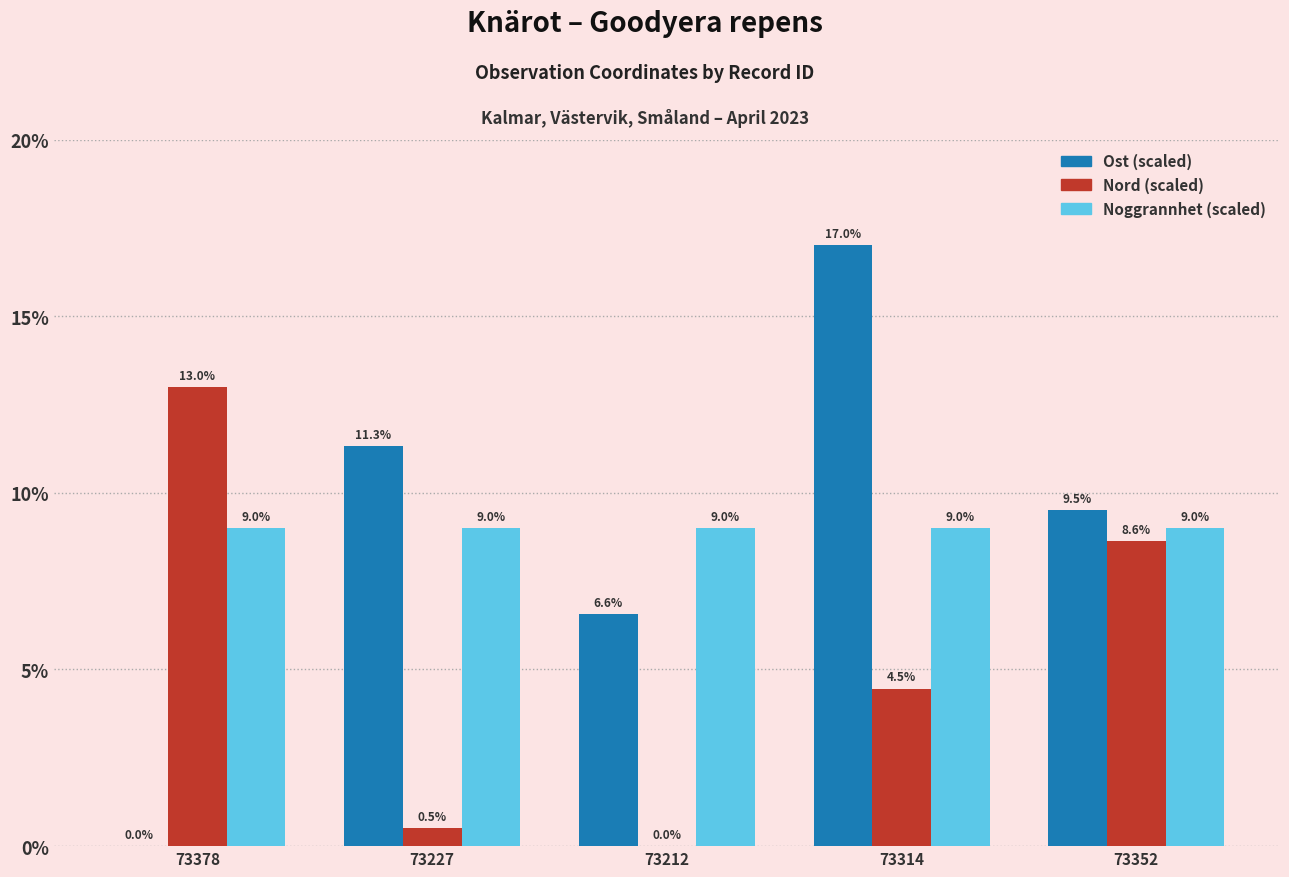

At which category is the sum across all series the highest?

73314